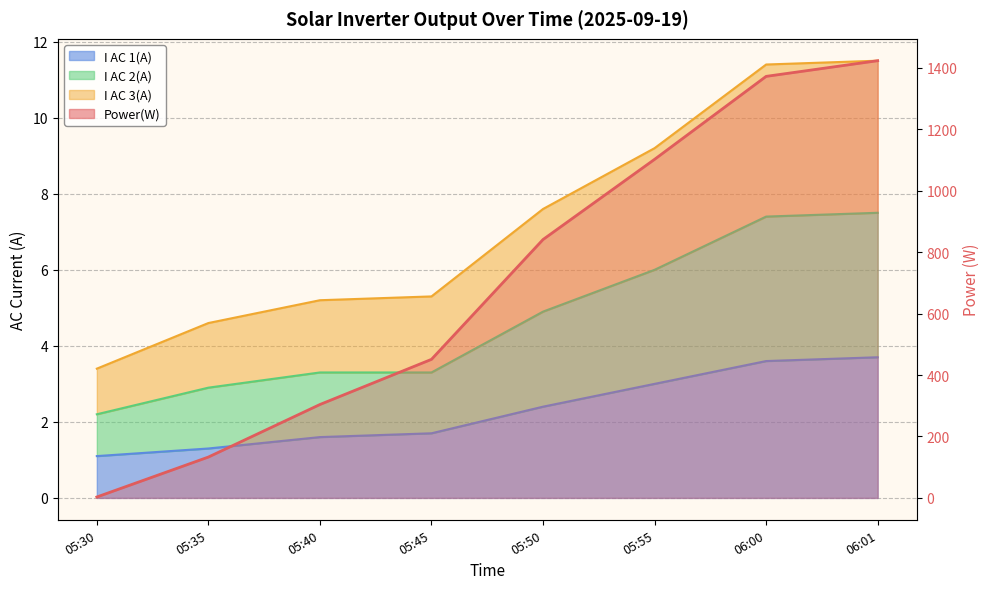

At which category is the sum across all series the highest?

06:01